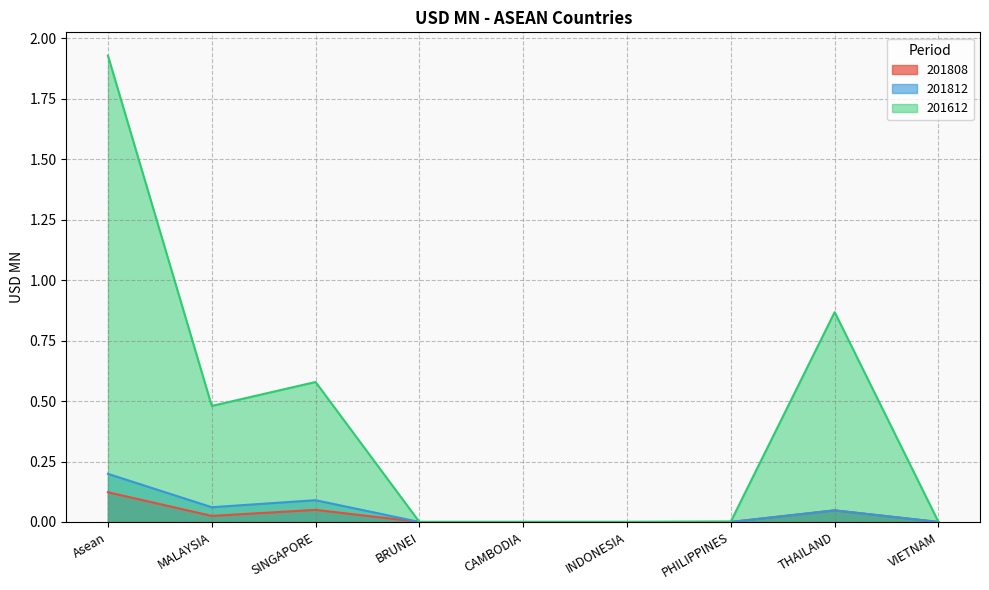

True or false: 201612 and 201808 cross at least once.

False